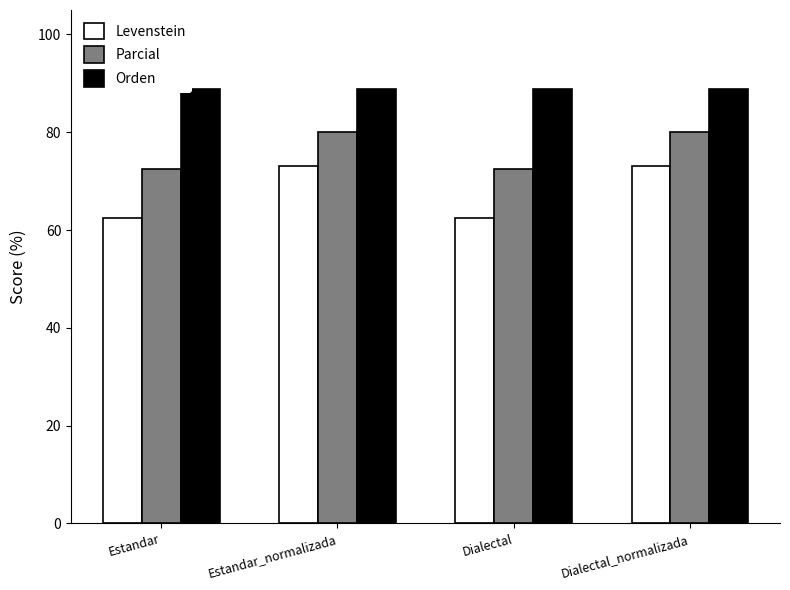

How many bars are there in each group?

3